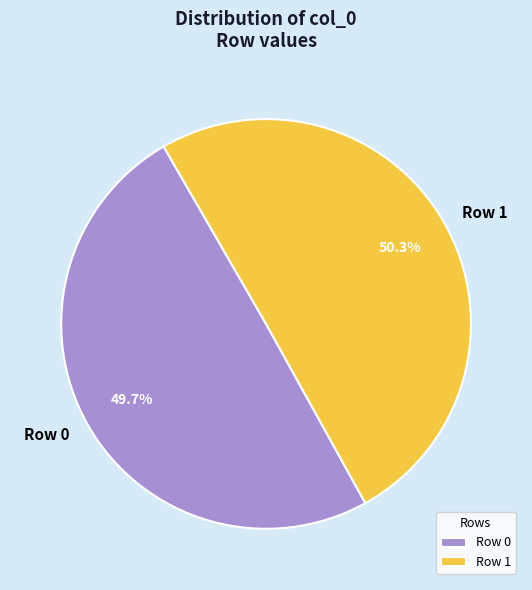

True or false: Row 0 accounts for 50% of the total.

True